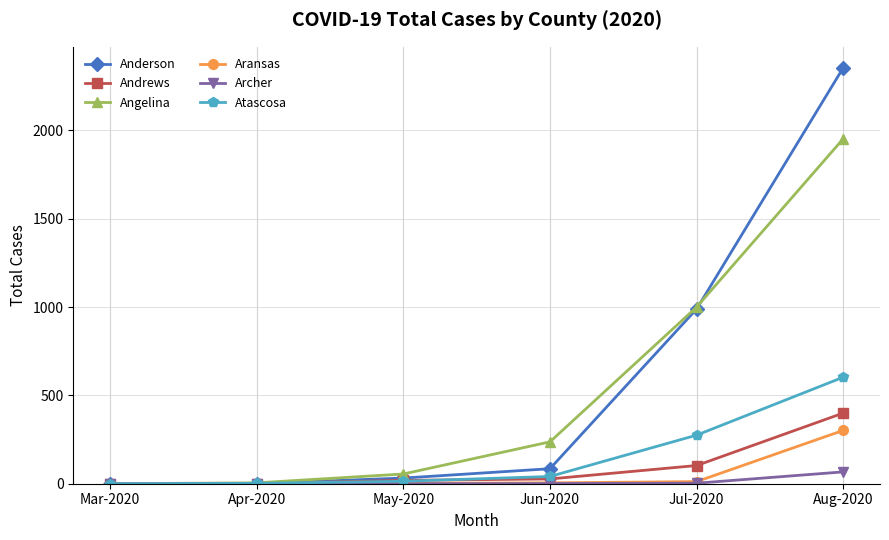

Where is Anderson nearest to the value 1177?

Jul-2020